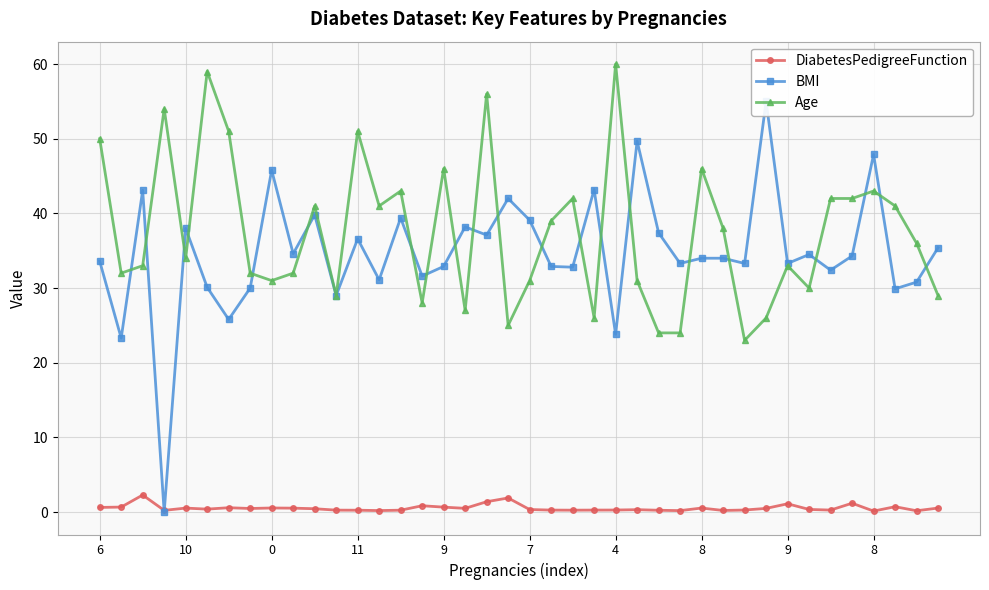

Which has a higher value, 9 or 11?

9